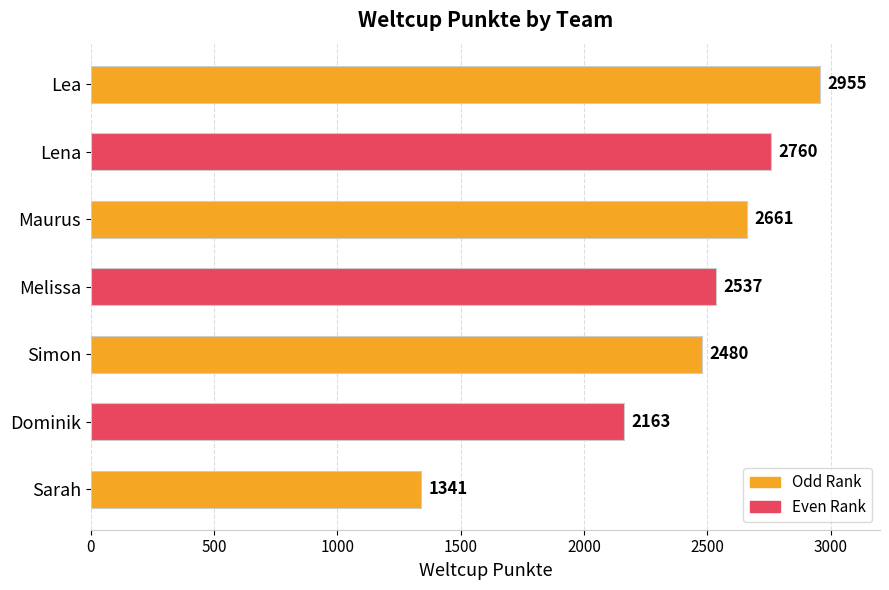

How many bars are there in total?

7